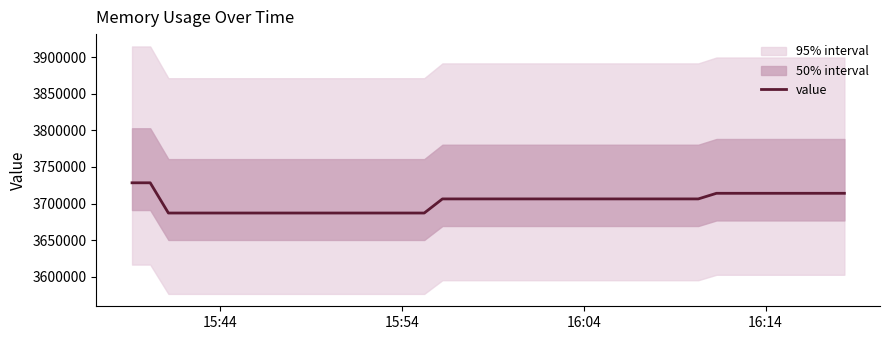

How many data points does each series have?

40